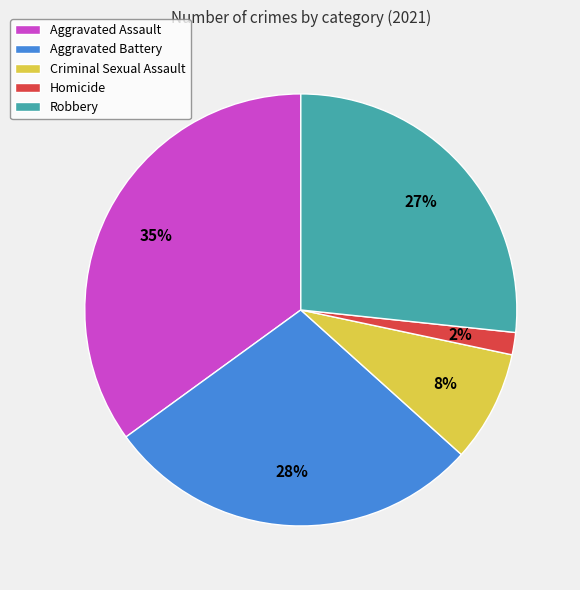

What is the largest slice in the pie chart?

Aggravated Assault